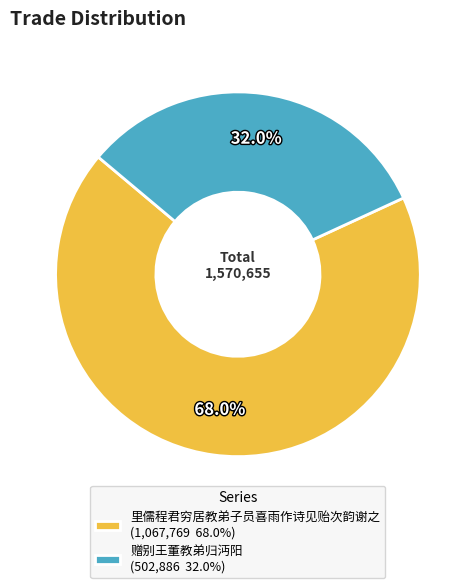

What percentage is the 赠别王董教弟归沔阳 slice, to the nearest percent?

32%